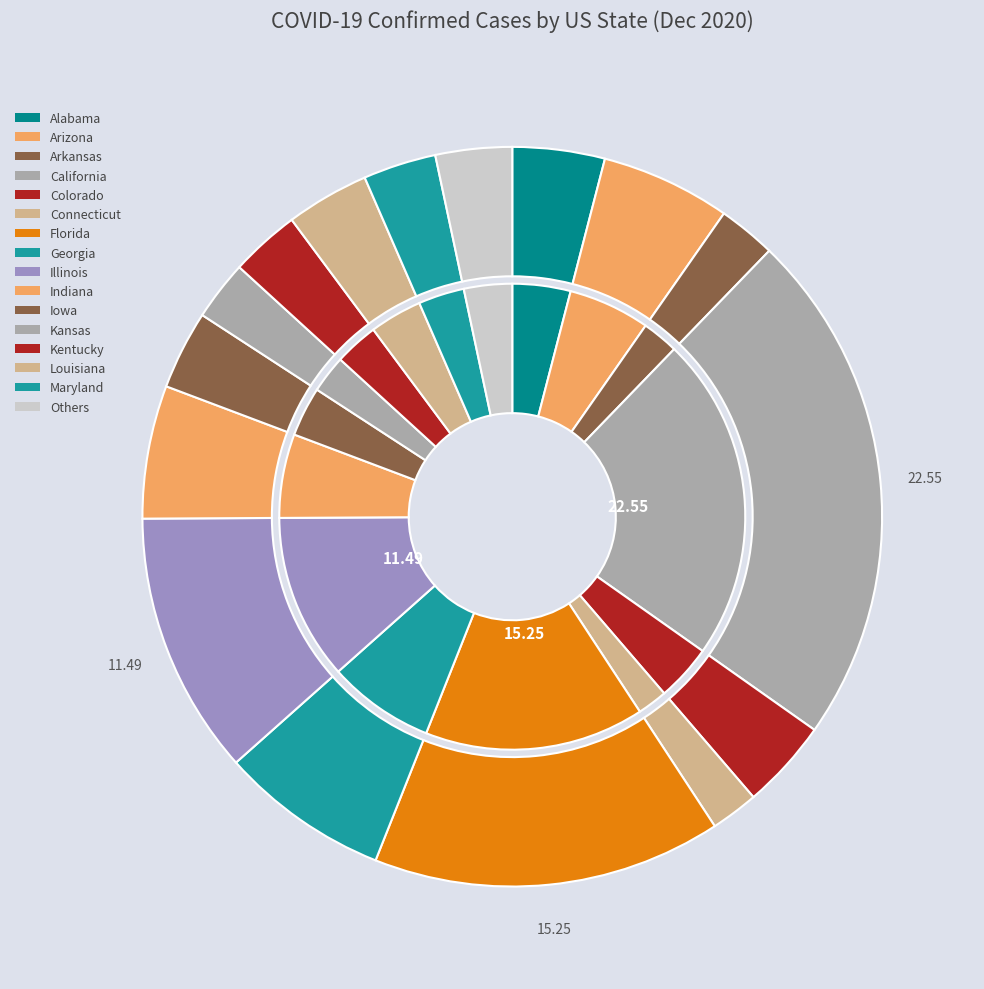

True or false: Maine accounts for 0% of the total.

True